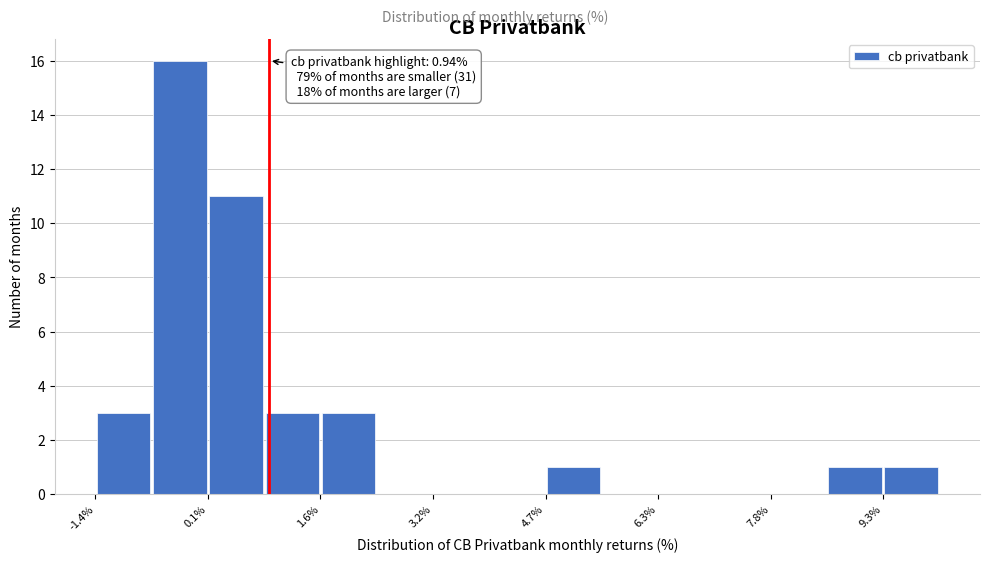

Around what value on the x-axis is the tallest bar? Give the approximate position of its centre, as read against the axis.

-0.2